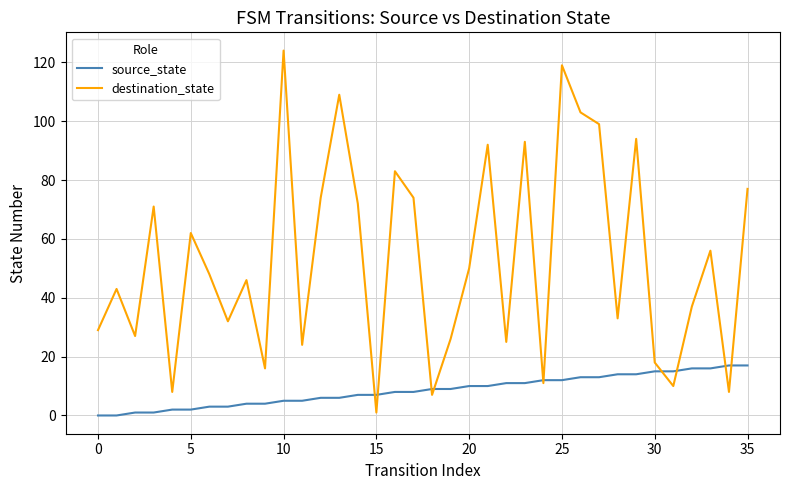

Does the chart display data point markers on the line(s)?

No